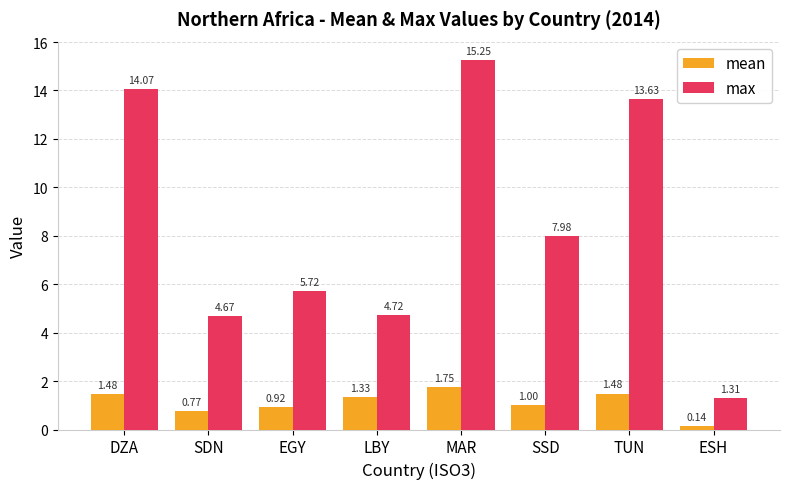

The value of max at MAR is 15.3. True or false?

True